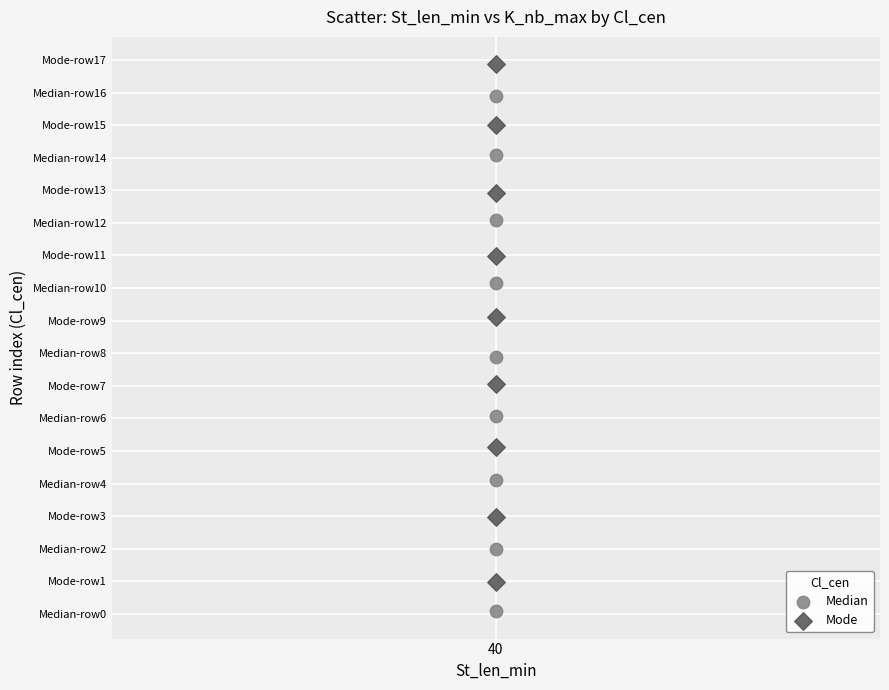

Which series has the largest Y range (max minus min)?

Mode